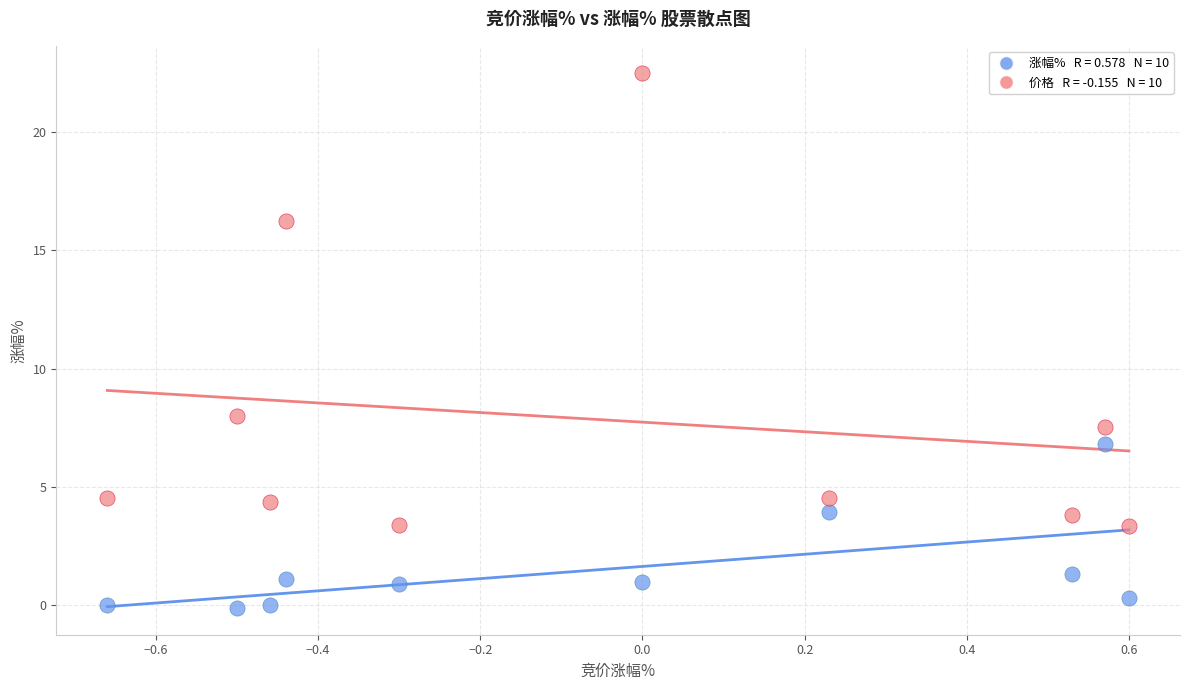

Across all data points, what is the range of Y values (max minus min)?

22.6